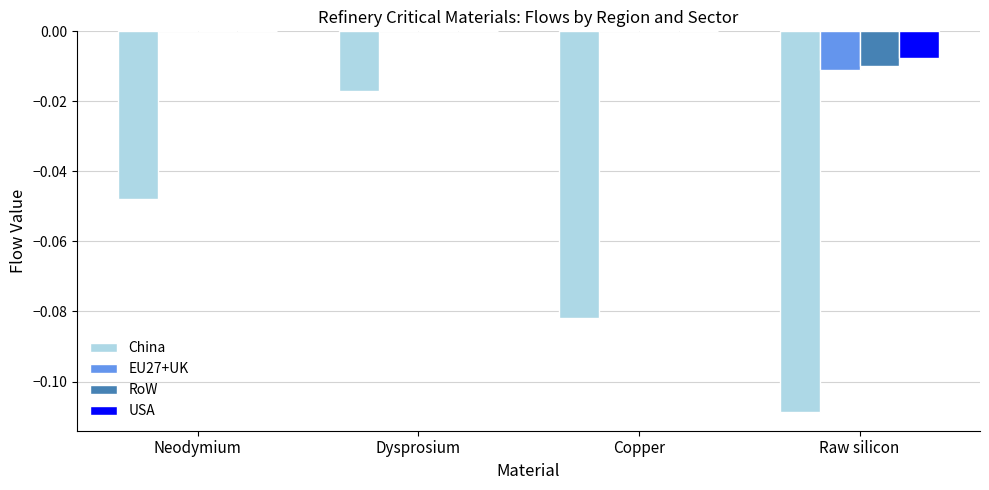

How many USA values are between 0 and 1?

3